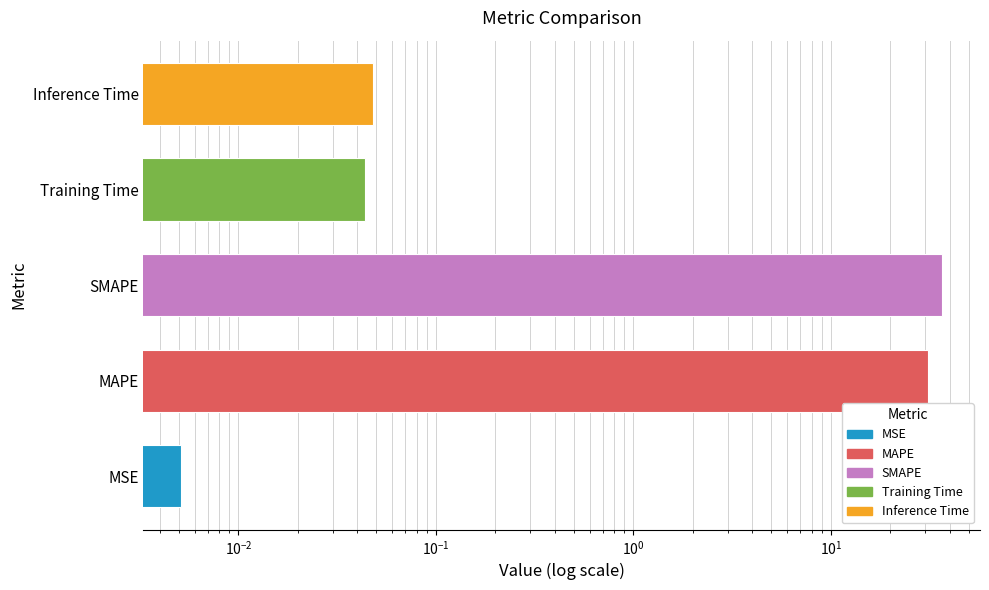

What is the difference between the maximum and second lowest values?

36.5